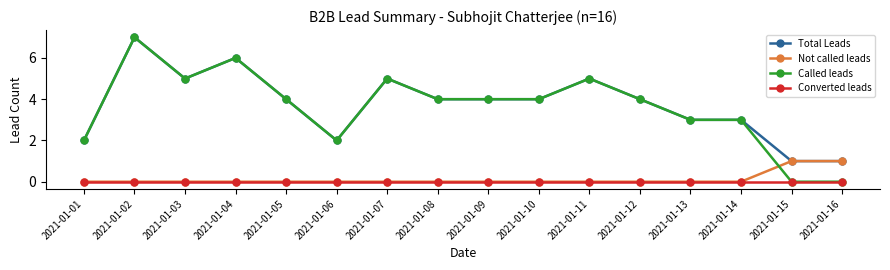

What is the sum of the Total Leads values at 2021-01-09 and 2021-01-14?

7